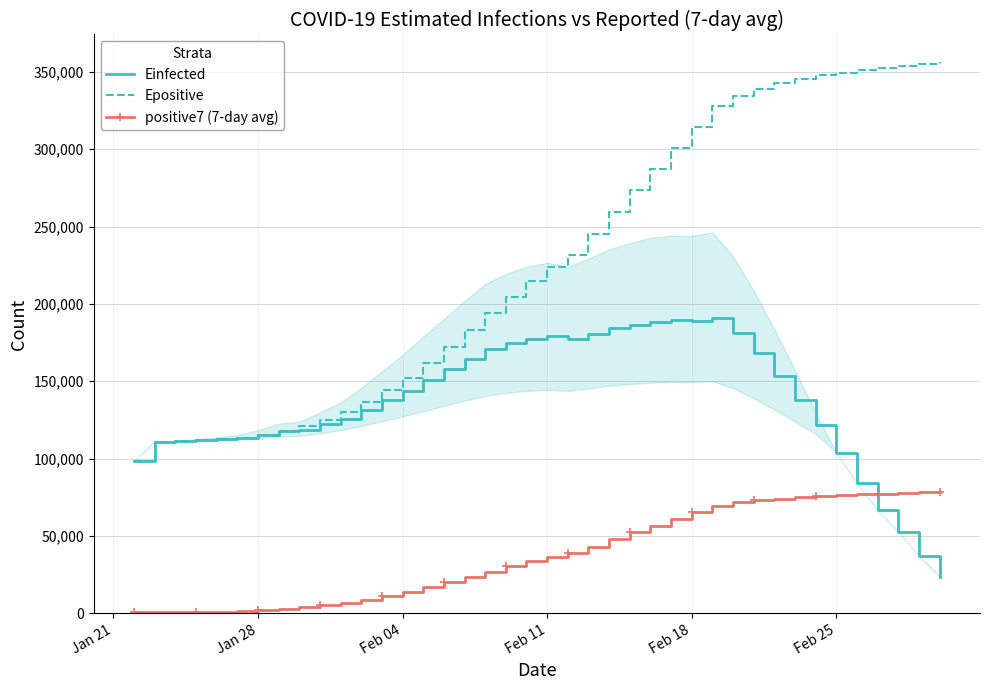

True or false: Epositive and positive7 (7-day avg) cross at least once.

False